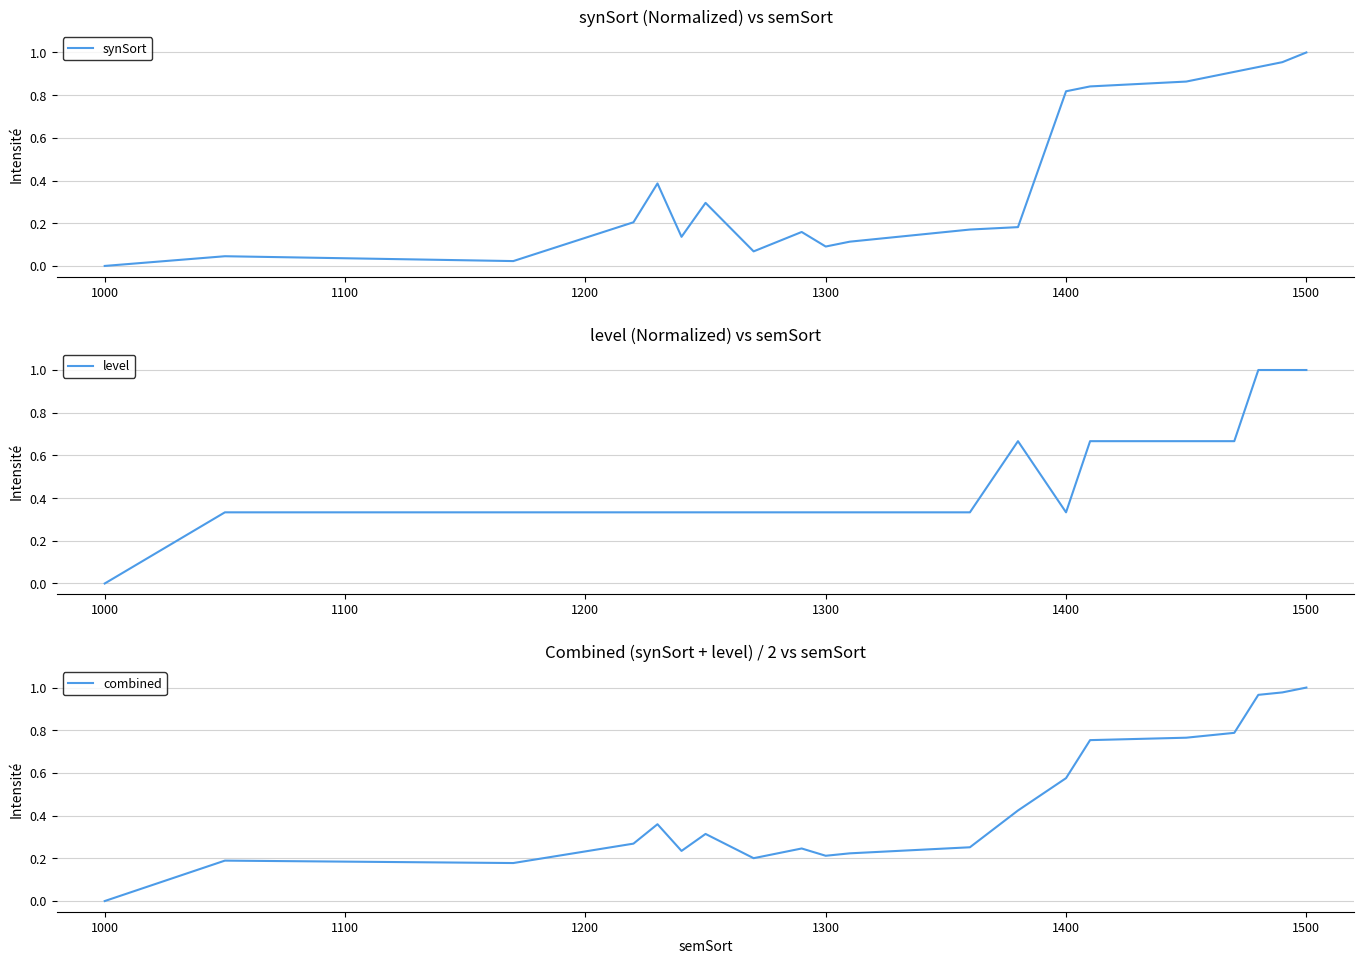

What is the greatest value displayed?

1.0